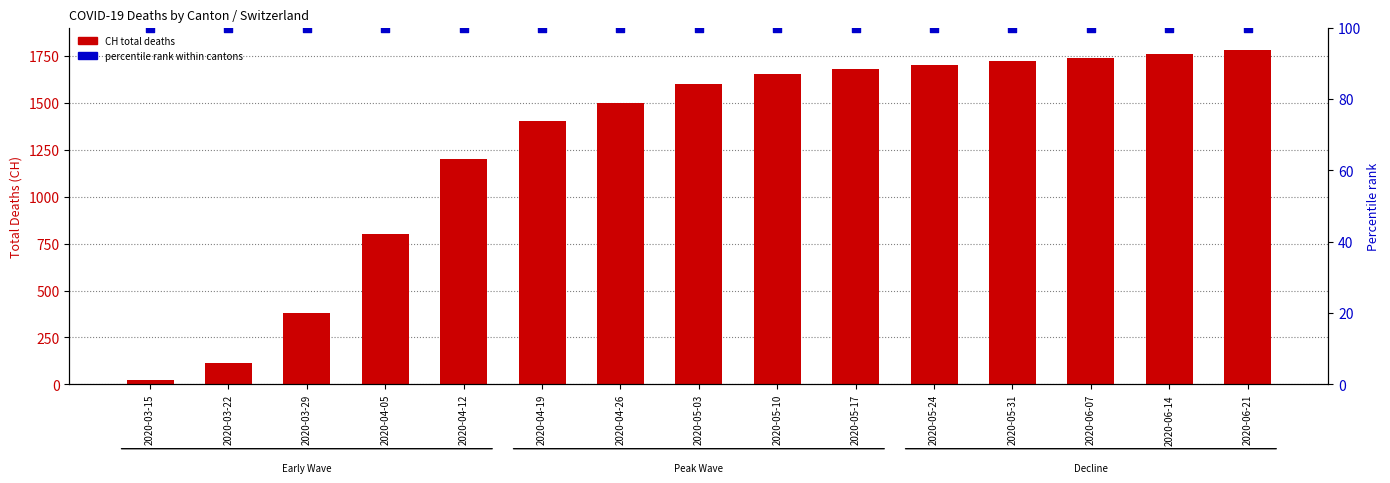

What is the total value across all series at 2020-04-19?

1500